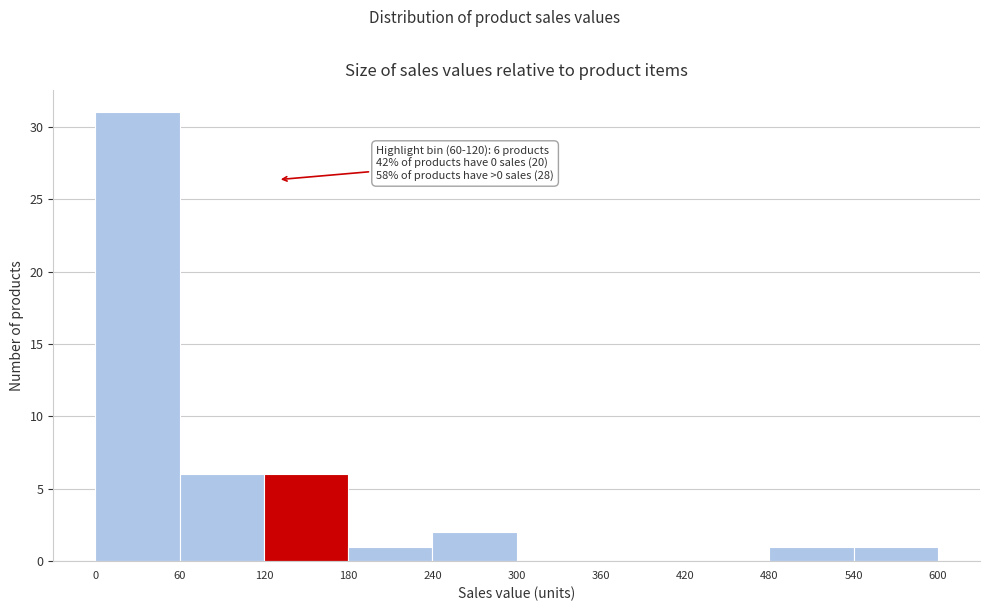

Which range on the x-axis has the tallest bar?

0 to 60